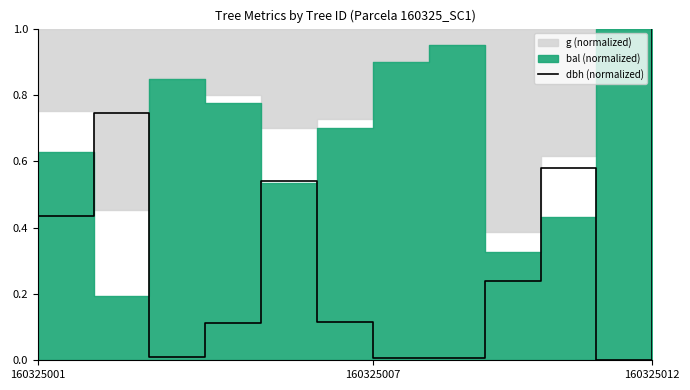

Reading right to left, transcribe all the data shown in this chart.

1.0	0.0	0.6	0.2	0.0	0.0	0.1	0.5	0.1	0.0	0.7	0.4